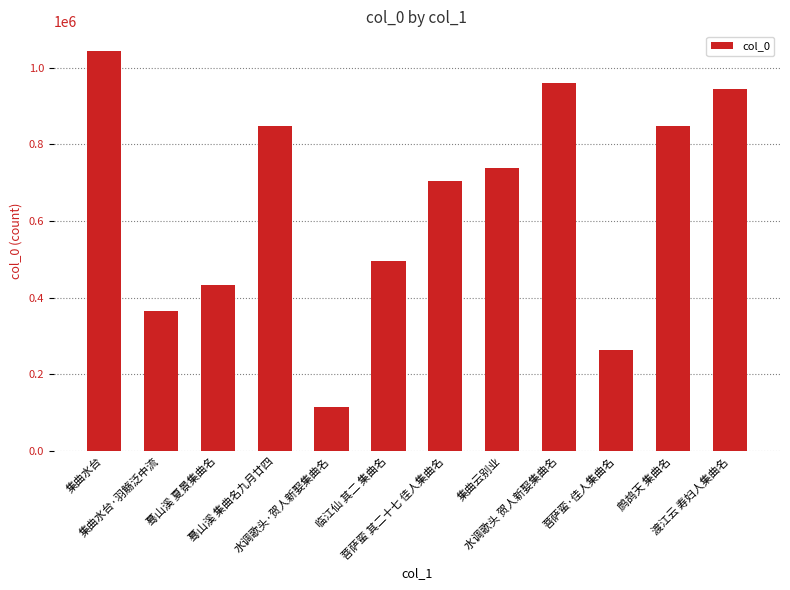

What is the difference between the maximum and minimum values?

927727